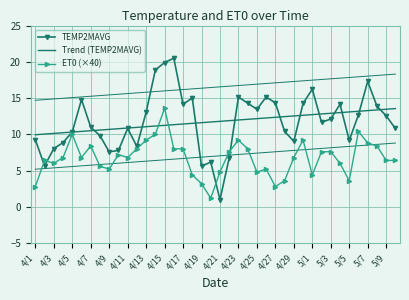

The ET0 (×40) series shows 3.8 at 4/3. True or false?

False